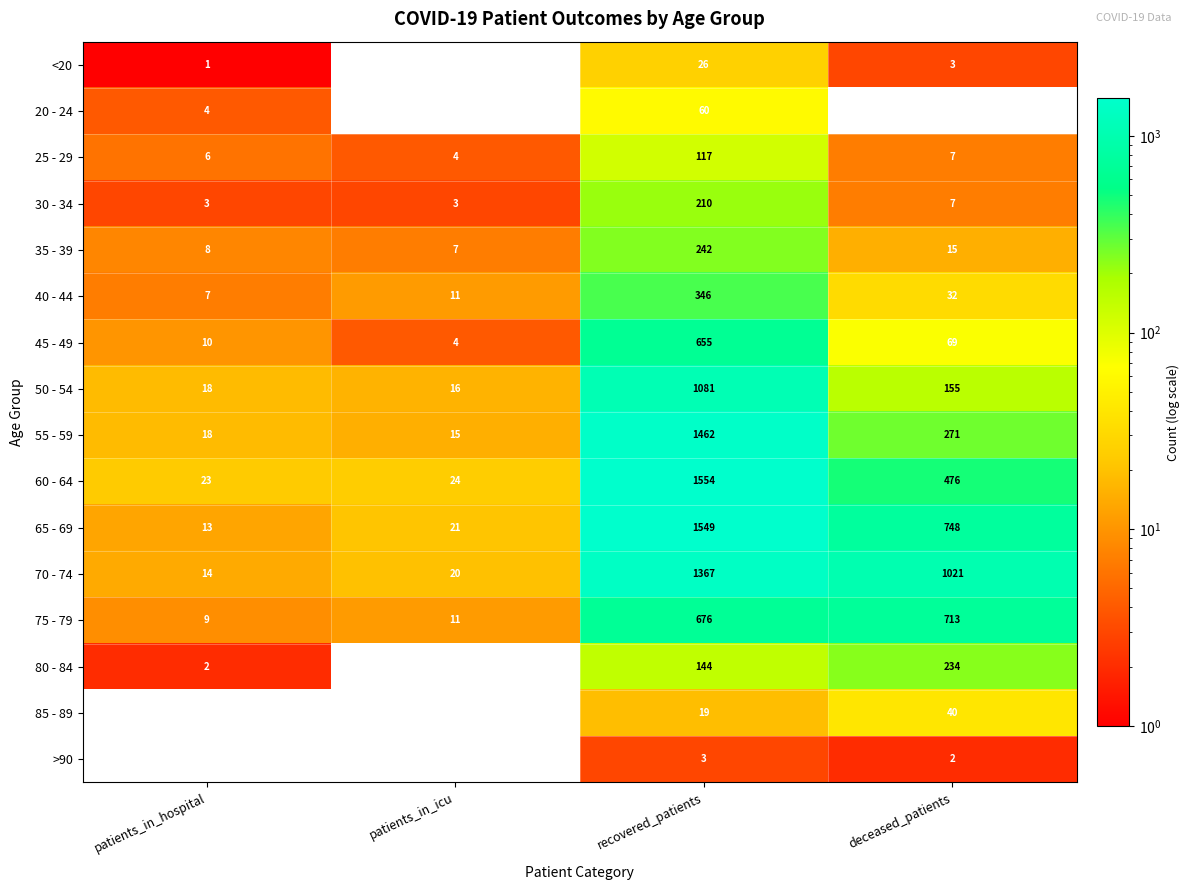

What is the difference between the 55 - 59 values at recovered_patients and deceased_patients?

1191